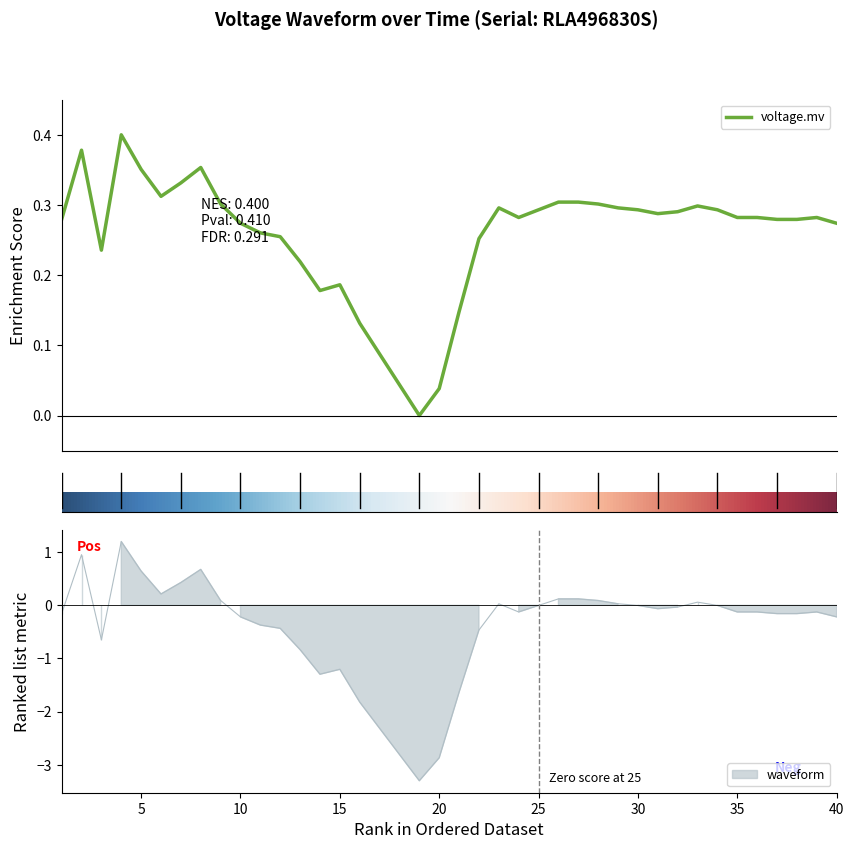

What is the average value of the voltage.mv series?

0.3